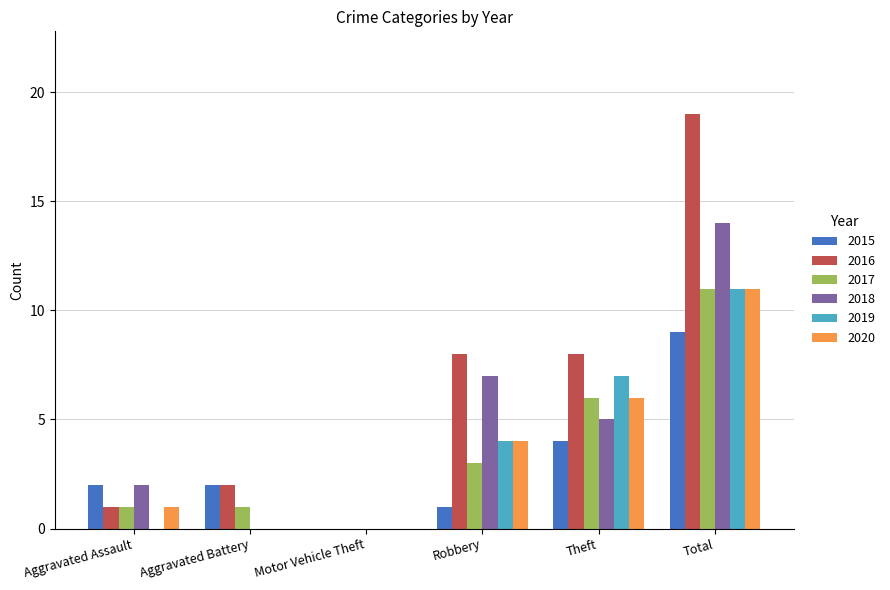

Is the value of 2020 at Robbery greater than the value of 2016 at Robbery?

No